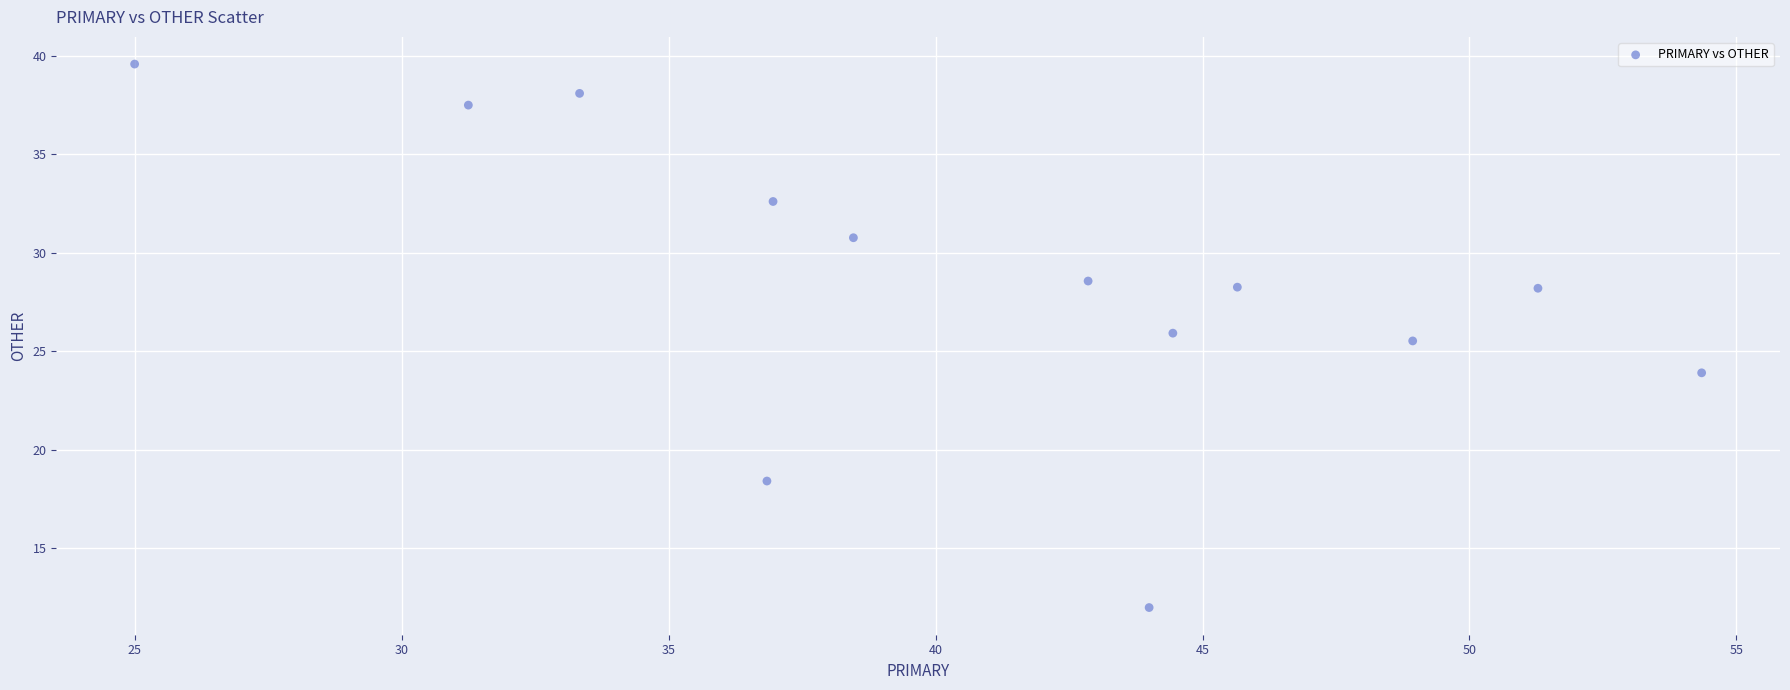

What Y value in the scatter plot is closest to 25?

25.5